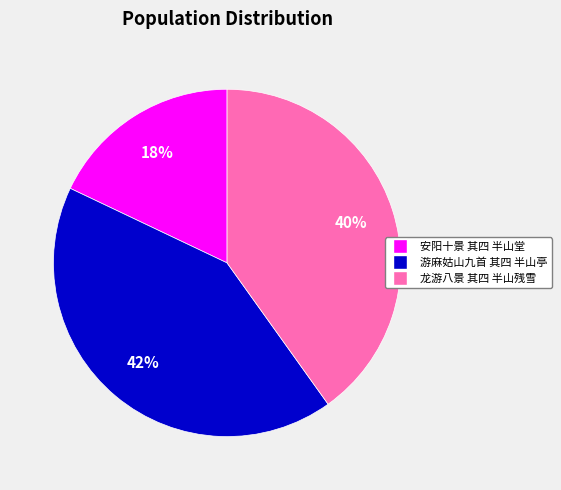

Is there a majority slice in this chart?

No